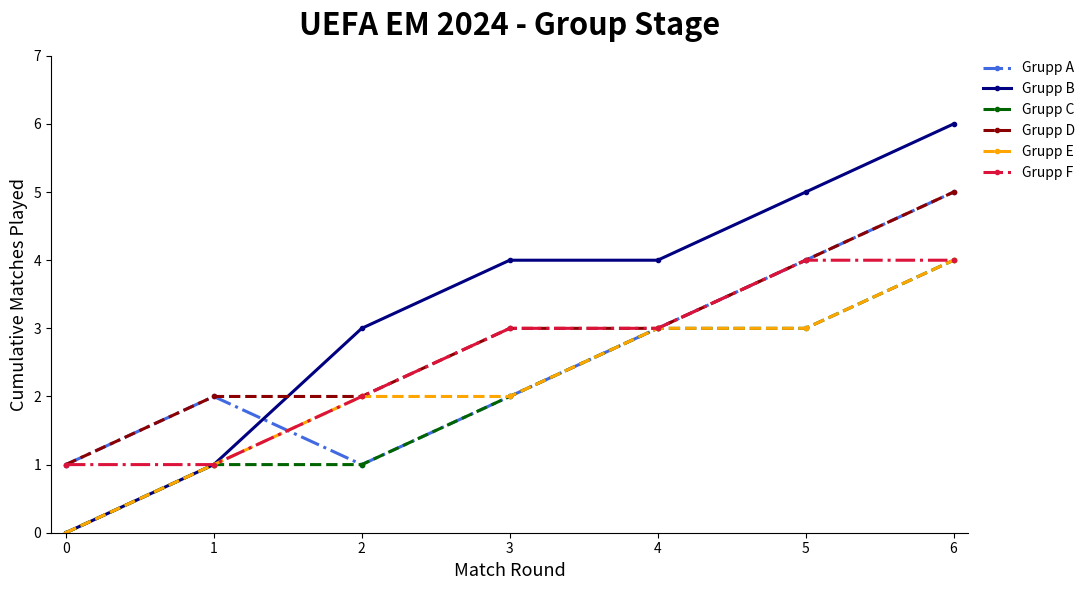

Which label corresponds to the largest value in the chart?

6